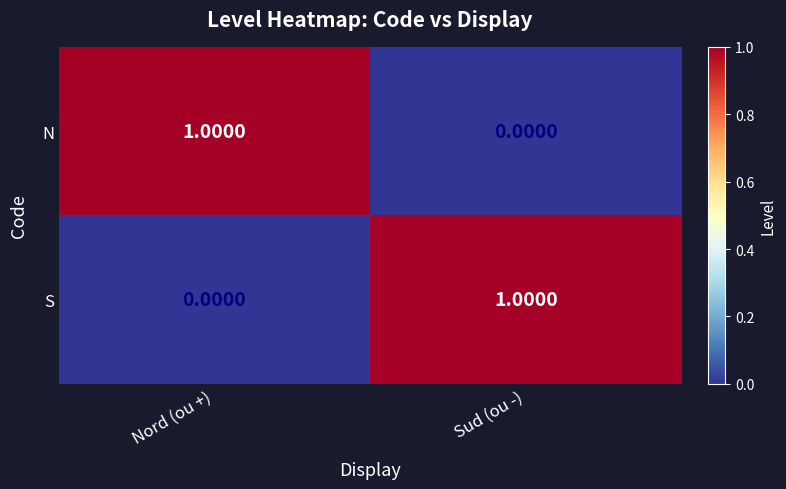

Is the value of N at Sud (ou -) greater than the value of S at Sud (ou -)?

No